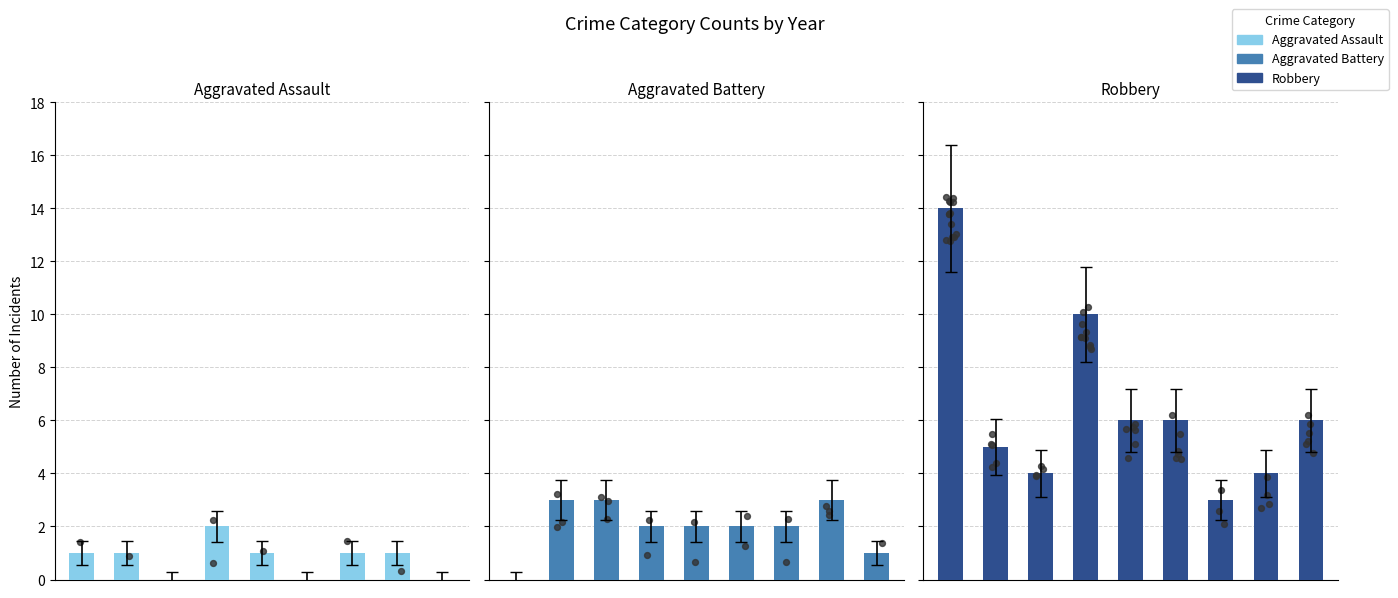

Which series has the largest total across all categories?

Robbery